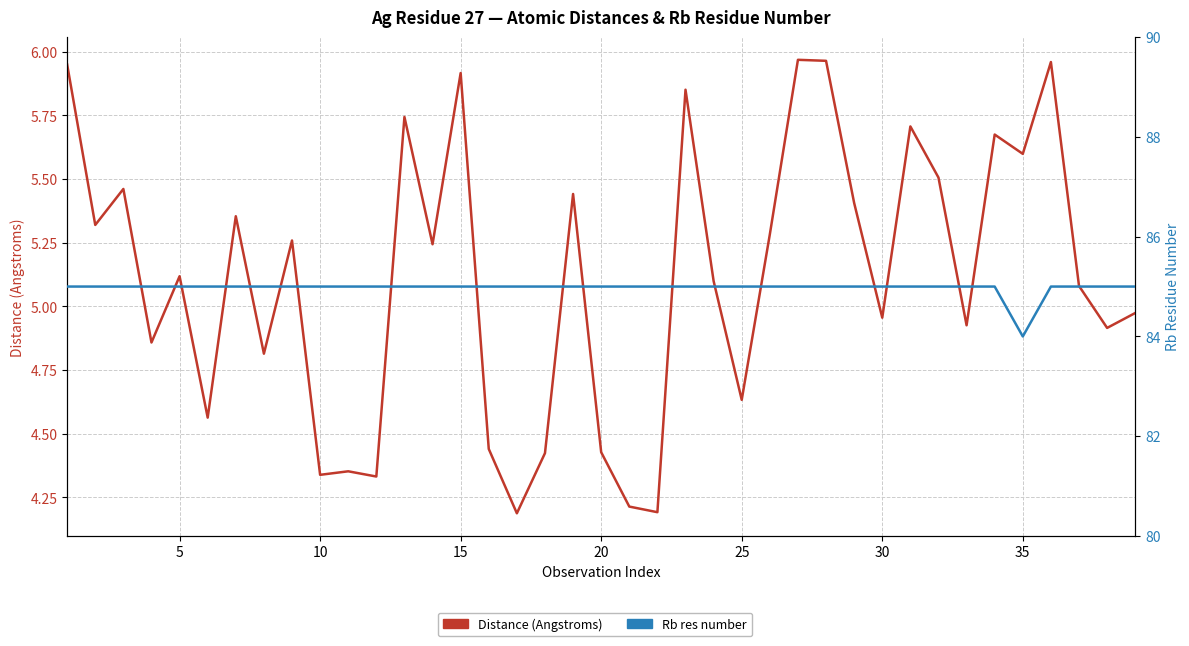

True or false: Distance (Angstroms) has a value of 2.9 at 29.

False